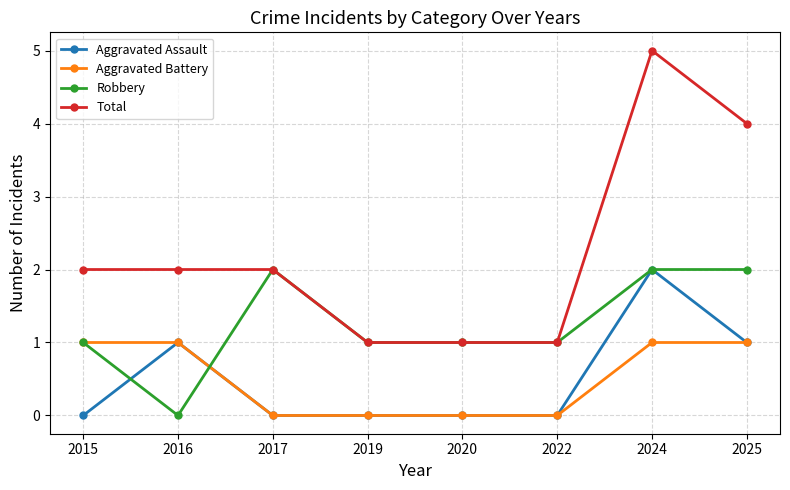

What is the spread (max minus min) of values at 2019?

1